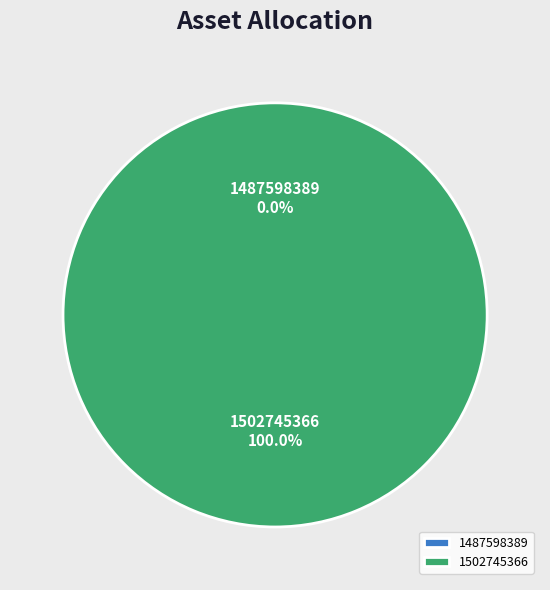

Does 1502745366 represent more than half of the total?

Yes